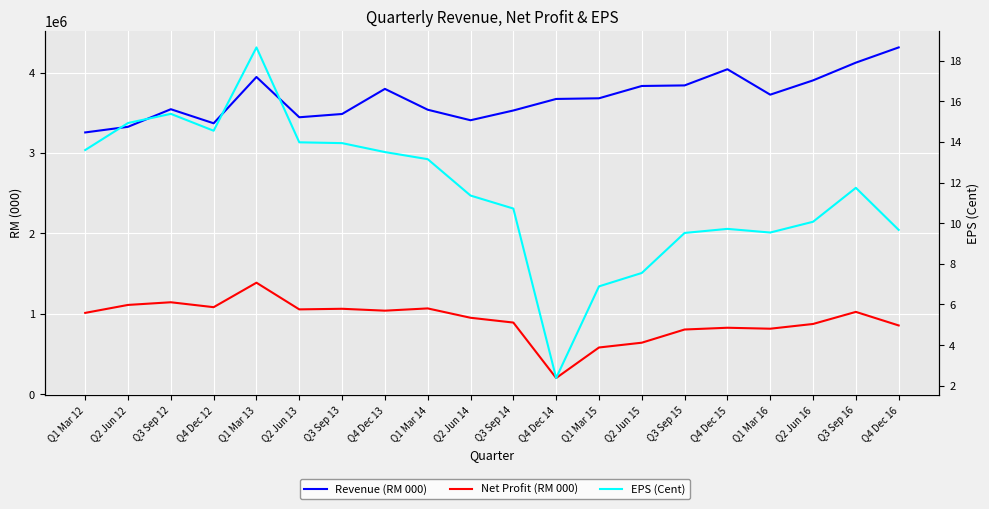

Rank the series by their maximum value, from lowest to highest.

EPS (Cent), Net Profit (RM 000), Revenue (RM 000)